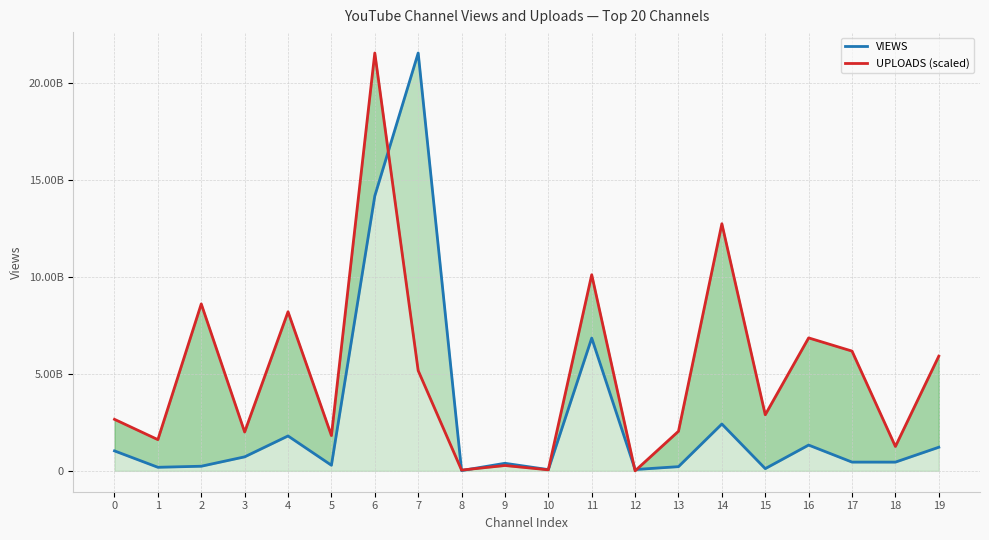

Is it true that UPLOADS (scaled) equals 0.0 at 12?

True